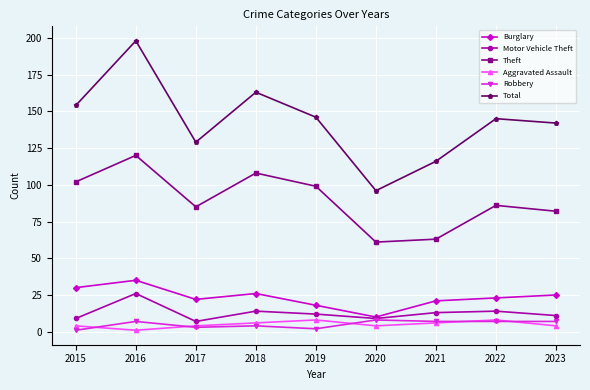

What is the difference between the maximum and minimum values in the Theft series?

59